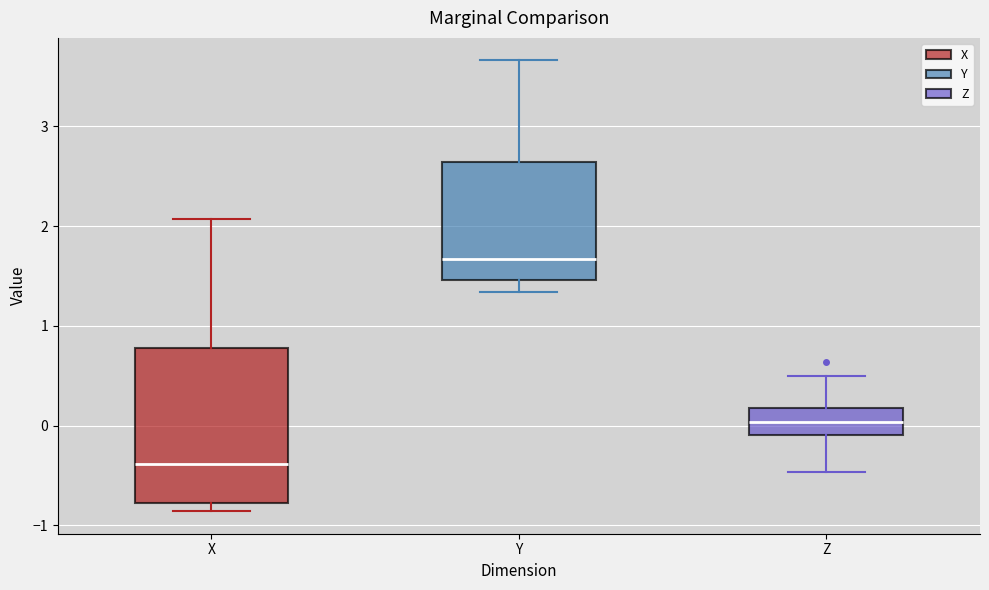

Reading left to right, read every box against the y-axis: the position of its median line, the range the box covers, and the ends of its whiskers. The values are not printed on the chart, so give them approximately, as read against the axis.

X: median -0.4, box -0.8 to 0.8, whiskers -0.9 to 2.1
Y: median 1.7, box 1.5 to 2.6, whiskers 1.3 to 3.7
Z: median 0.0, box -0.1 to 0.2, whiskers -0.5 to 0.5